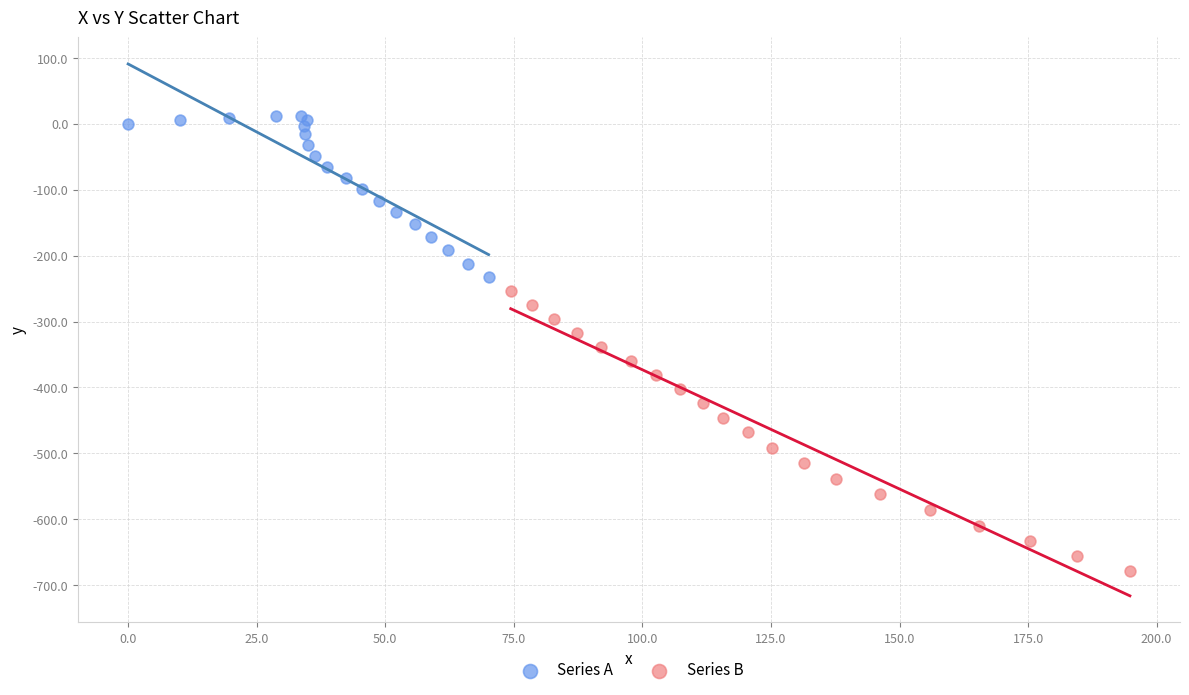

Which series contains the lowest Y value?

Series B